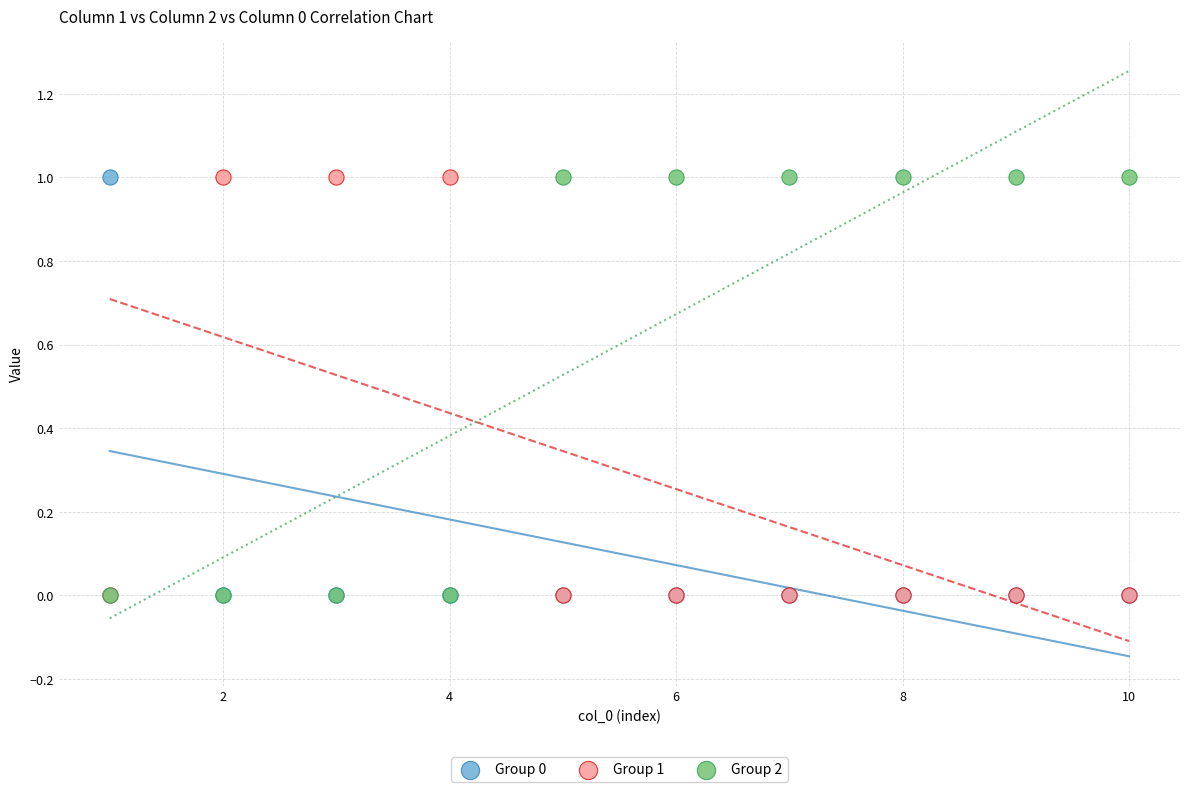

What are all the series names shown in the legend?

Group 0, Group 1, Group 2